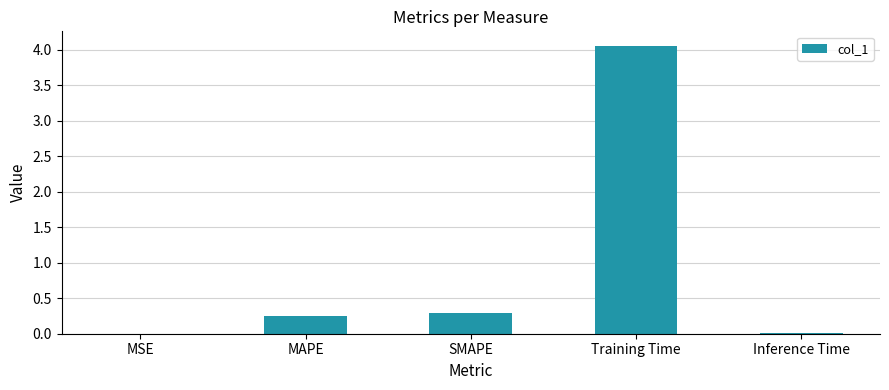

What is the sum of the values at MAPE and Training Time?

4.3